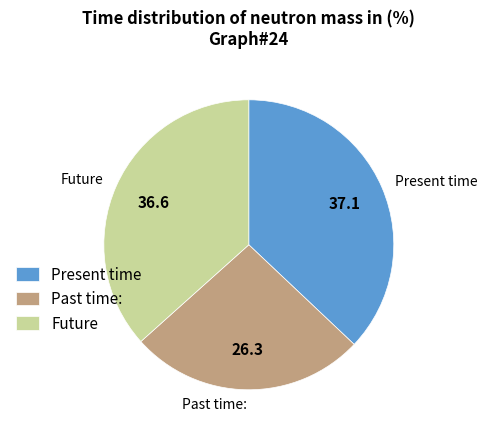

Which has a higher value, Present time or Past time:?

Present time